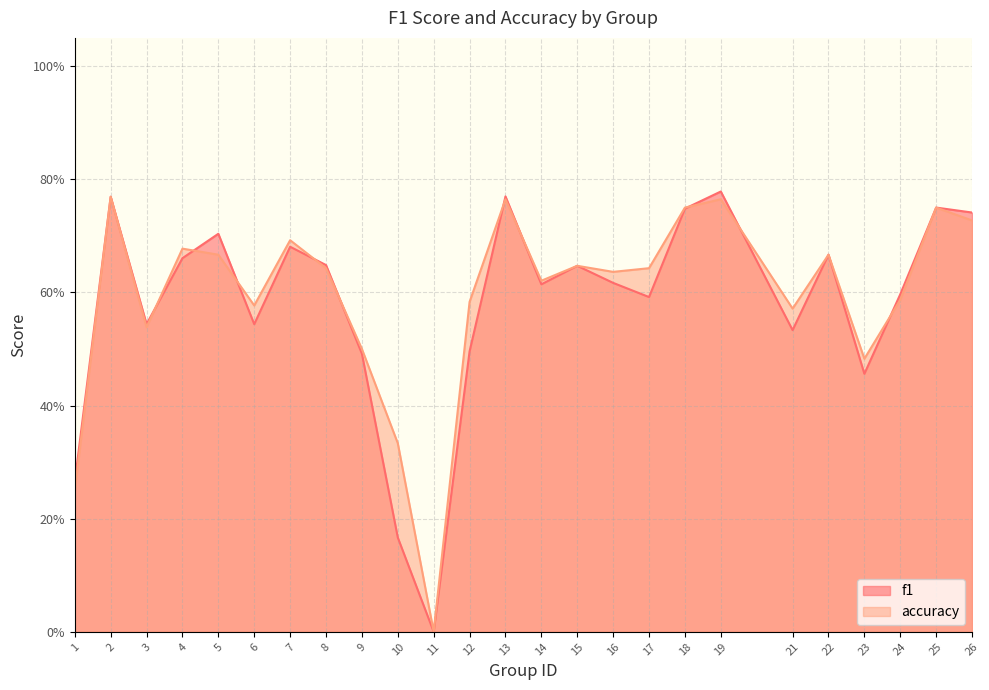

The value of f1 at 22 is 0.7. True or false?

True